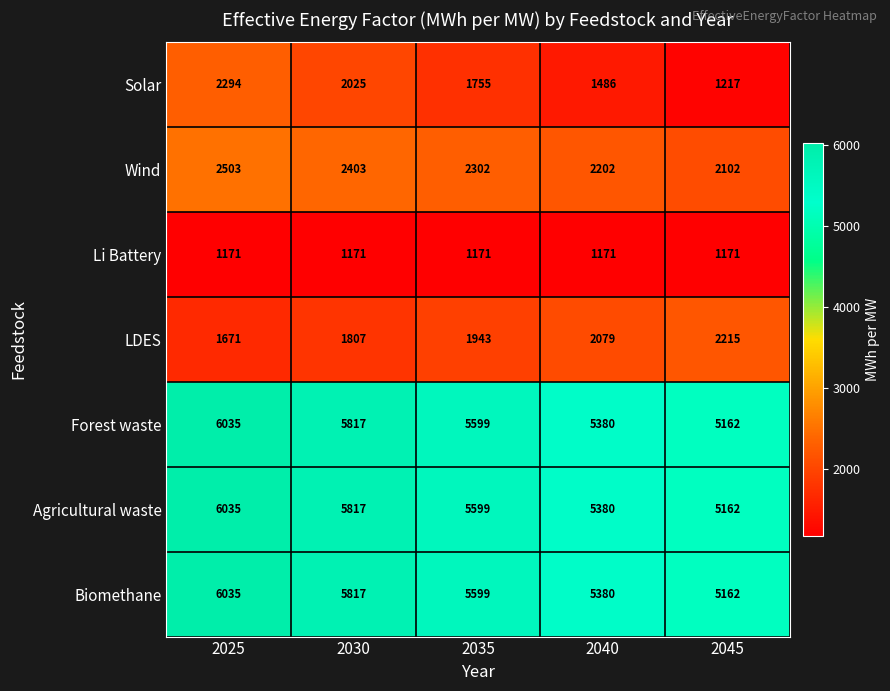

Rank the categories by LDES value from lowest to highest.

2025, 2030, 2035, 2040, 2045